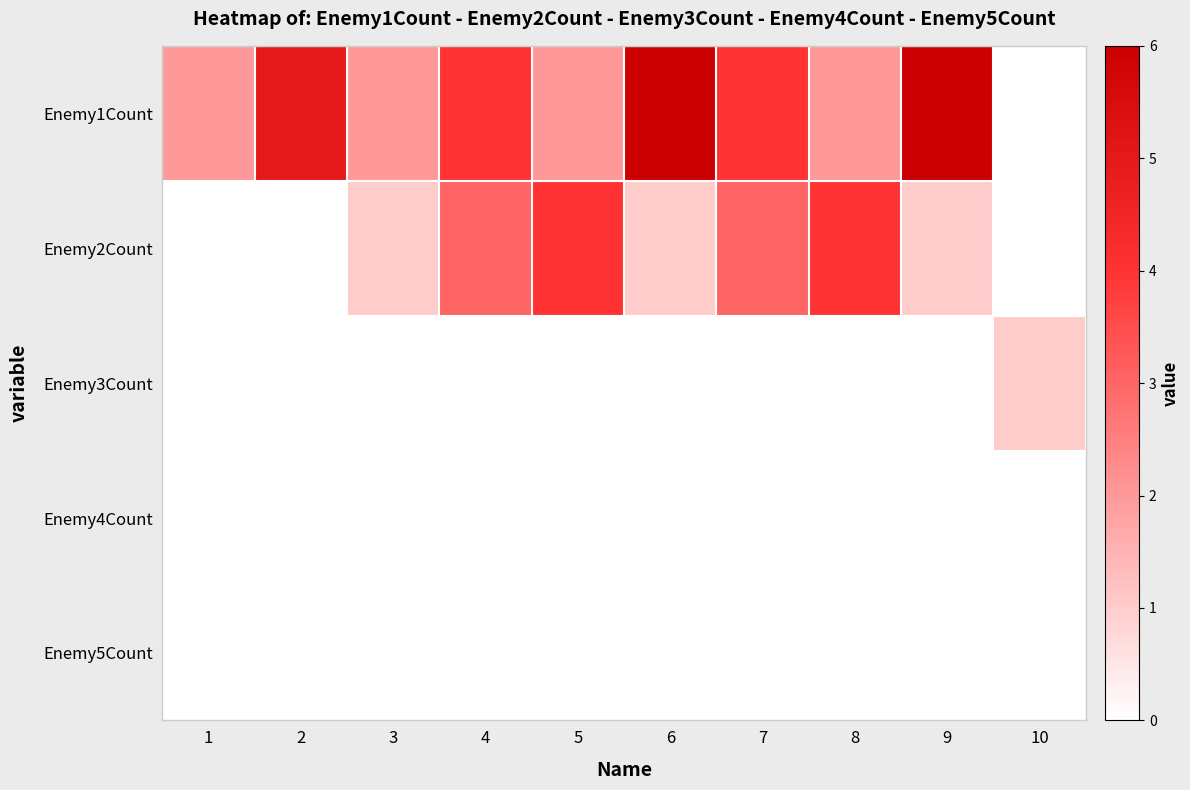

List the series in order of their peak value, lowest first.

Enemy4Count, Enemy5Count, Enemy3Count, Enemy2Count, Enemy1Count